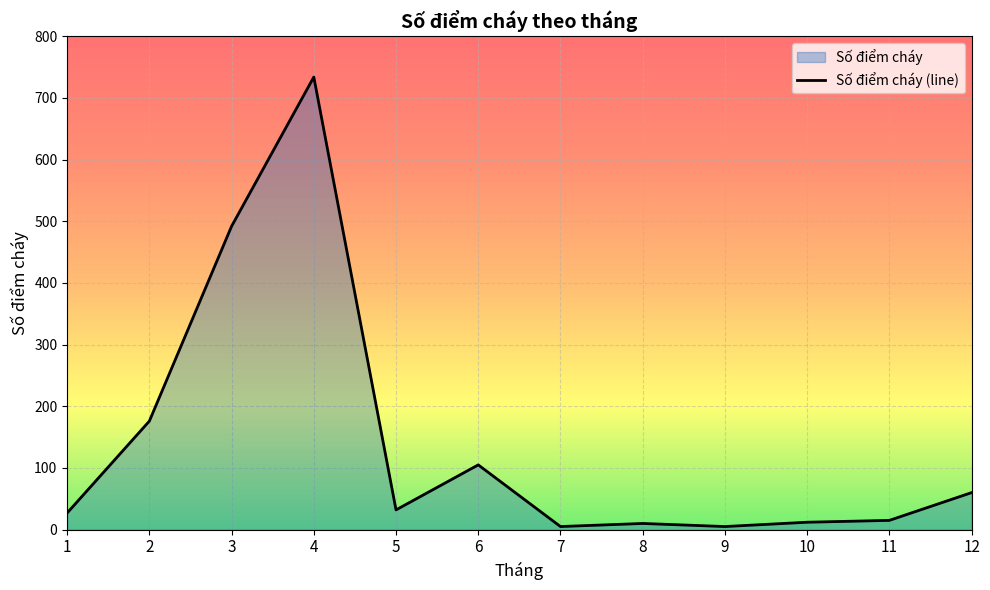

Approximately how many times larger is the value at 3 compared to 1?

18.2